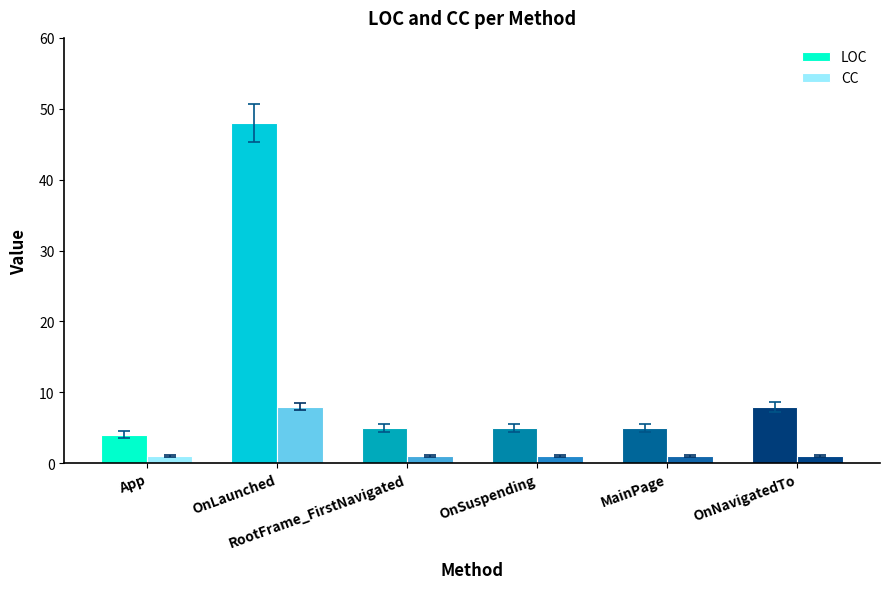

Which series changed the most between OnLaunched and MainPage?

LOC